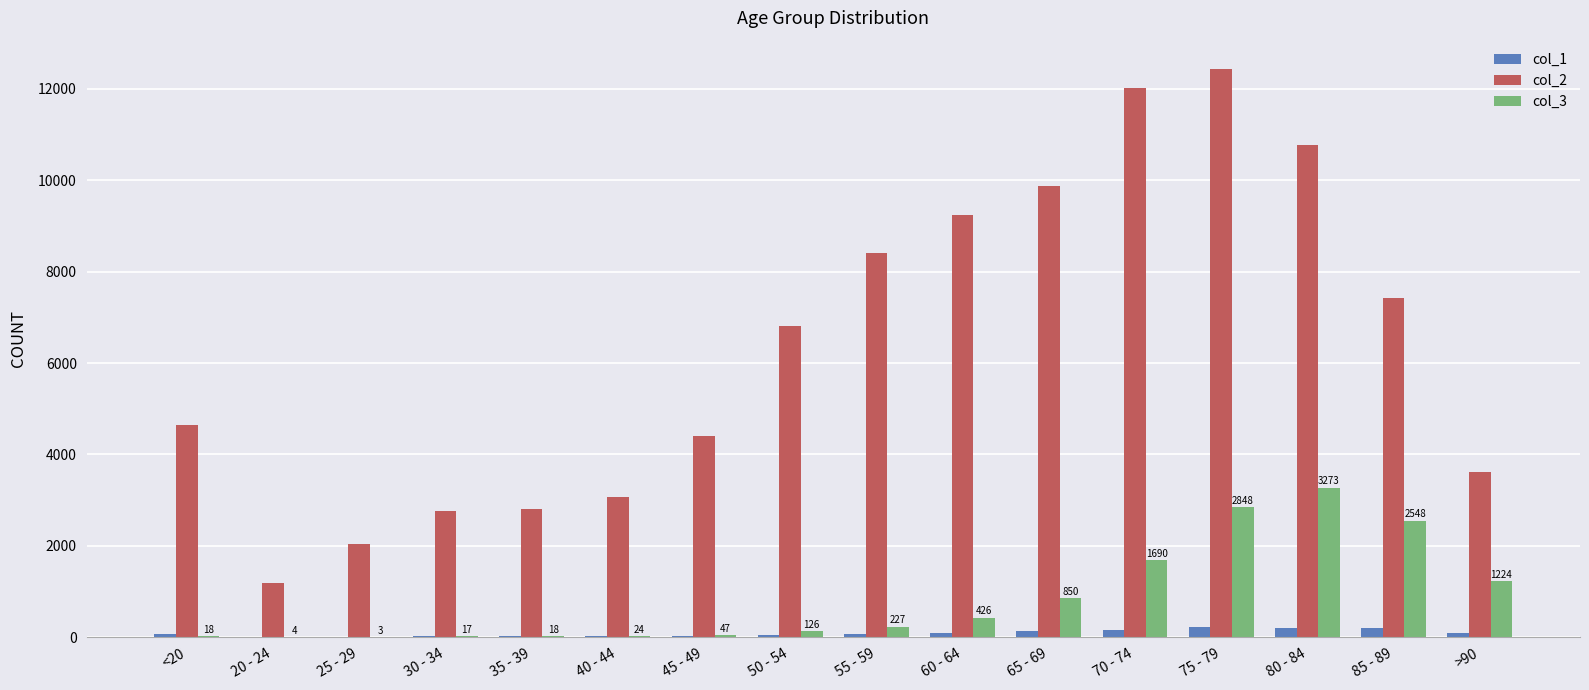

What are all the series names shown in the legend?

col_1, col_2, col_3